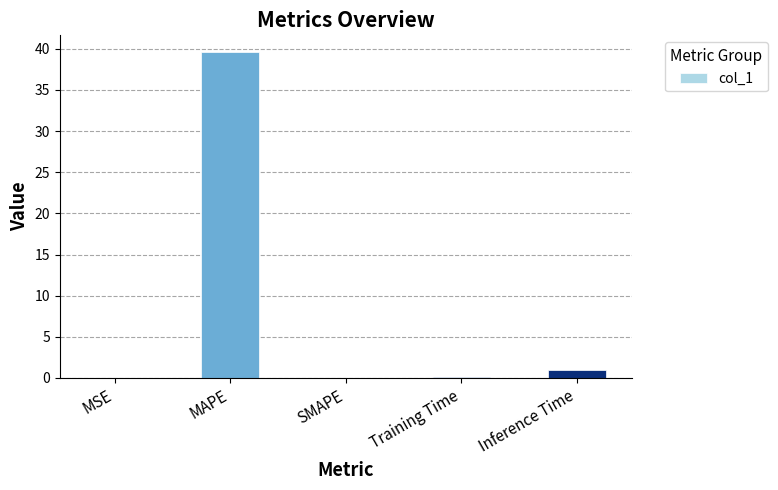

What is the sum of all values?

40.8